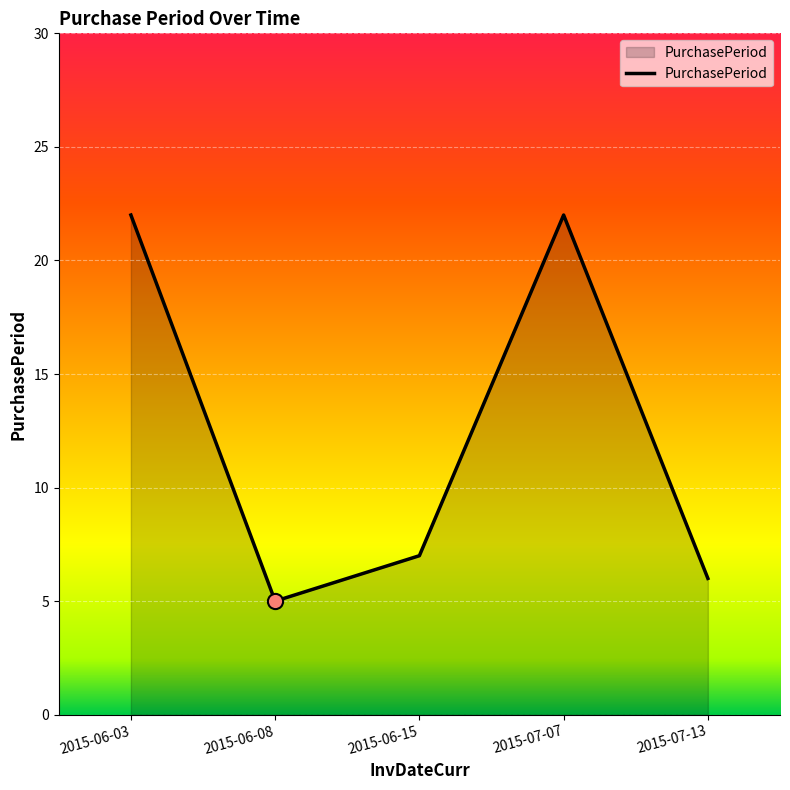

What is the ratio of the value at 2015-06-03 to the value at 2015-07-13?

3.7